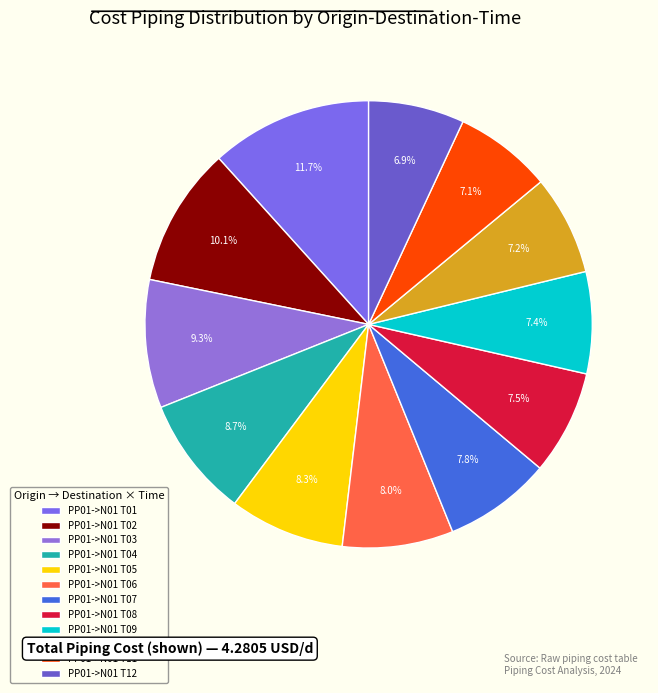

Is it true that PP01->N01 T05 is 8% of the pie?

True